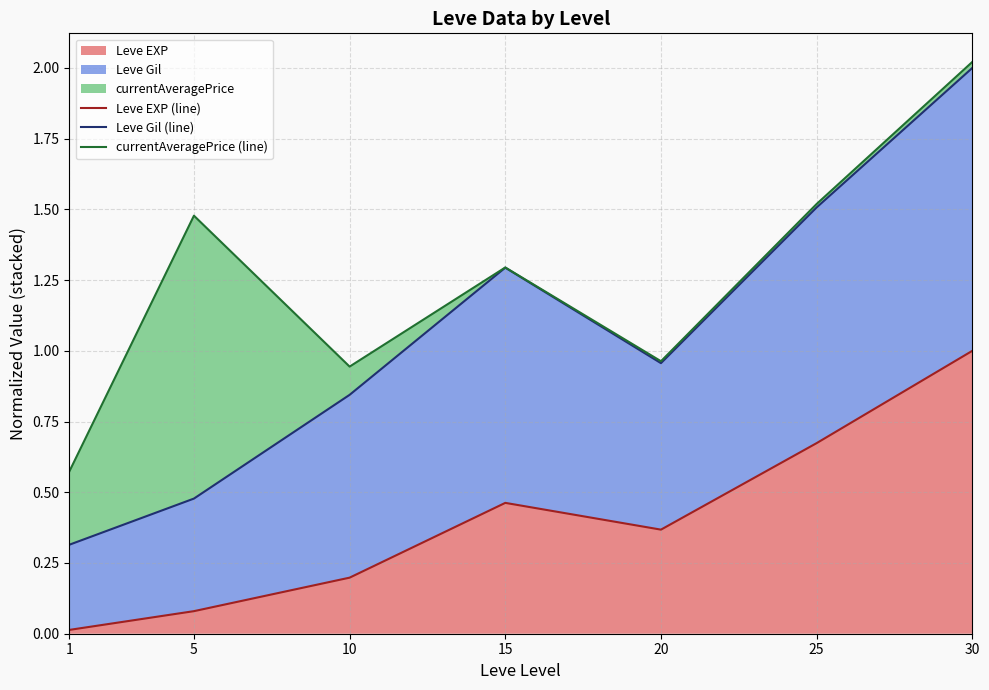

True or false: currentAveragePrice (line) has more than 0 points higher than both neighbors.

True